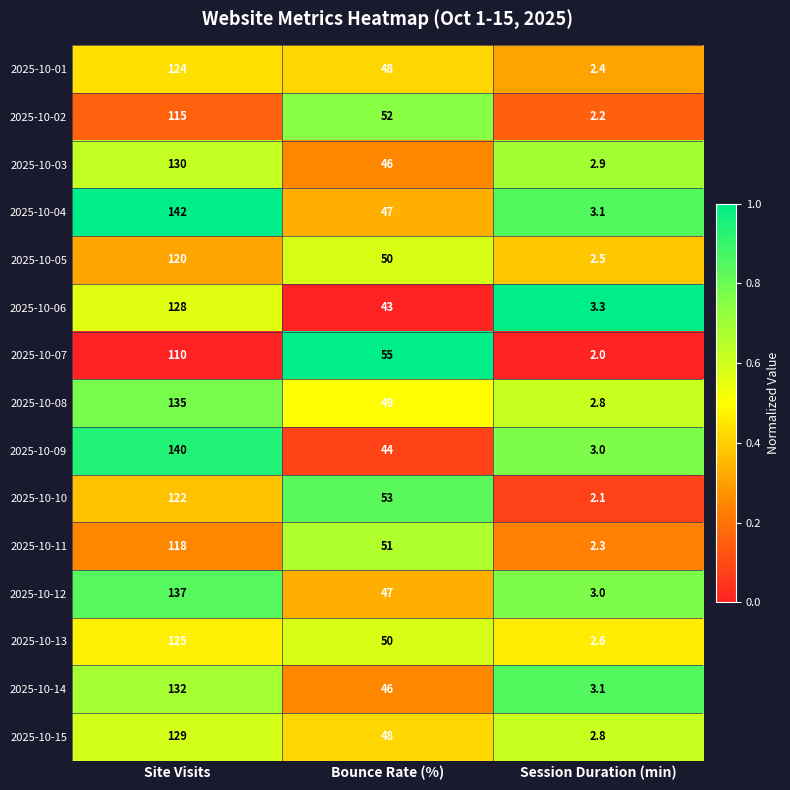

Which series has the largest total across all categories?

2025-10-04